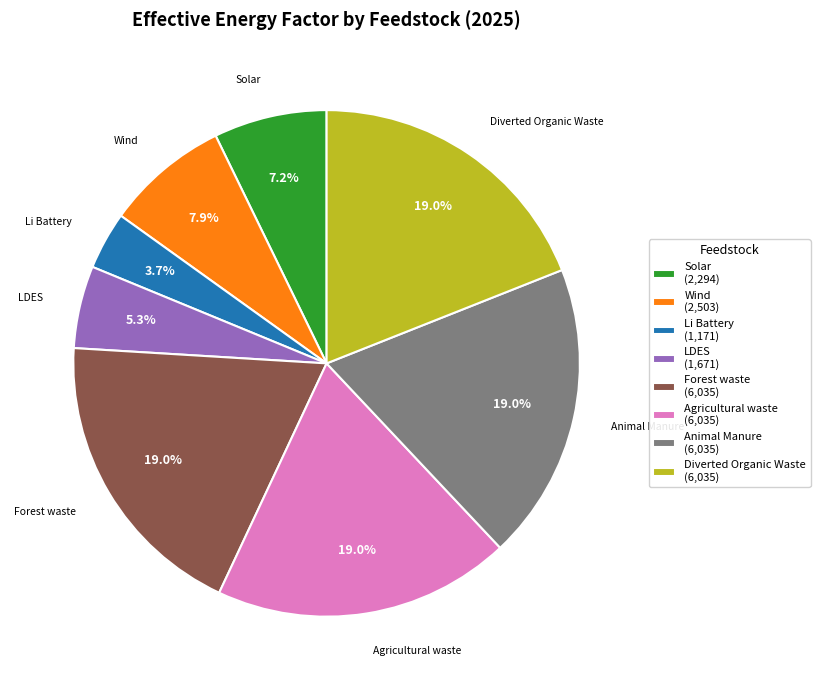

Does any single category account for the majority?

No